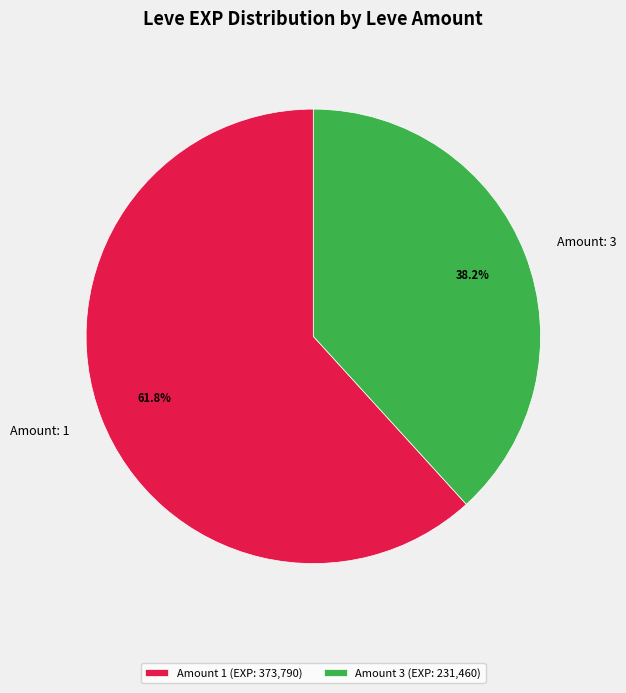

Count the number of slices in the pie.

2